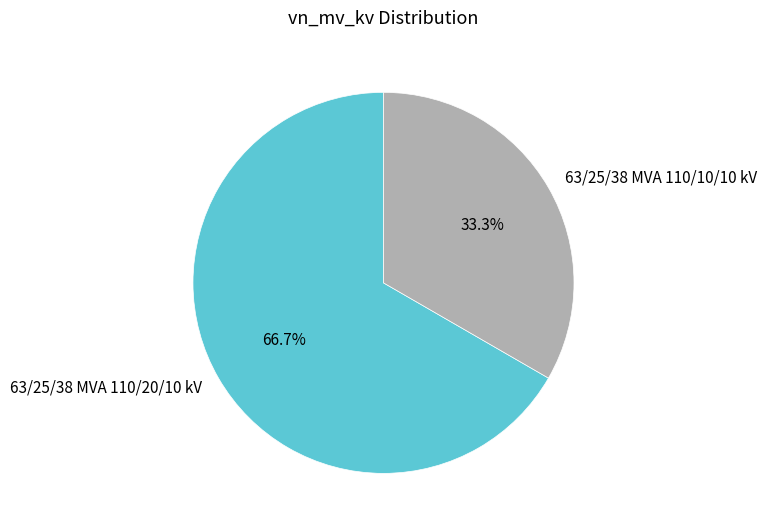

To the nearest percent, what portion does 63/25/38 MVA 110/20/10 kV represent?

67%